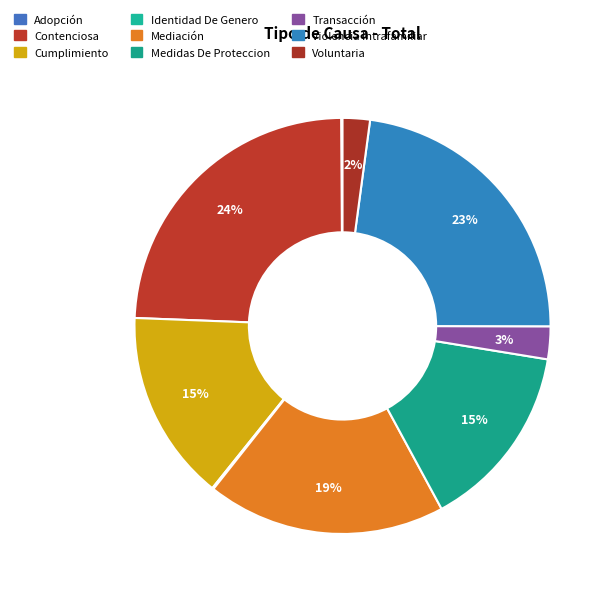

What percentage is the Medidas De Proteccion slice, to the nearest percent?

15%